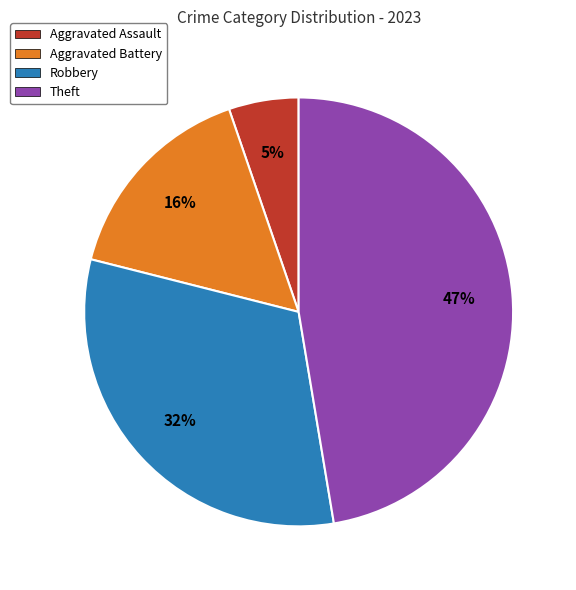

To the nearest percent, what percentage of the pie is Aggravated Assault?

5%